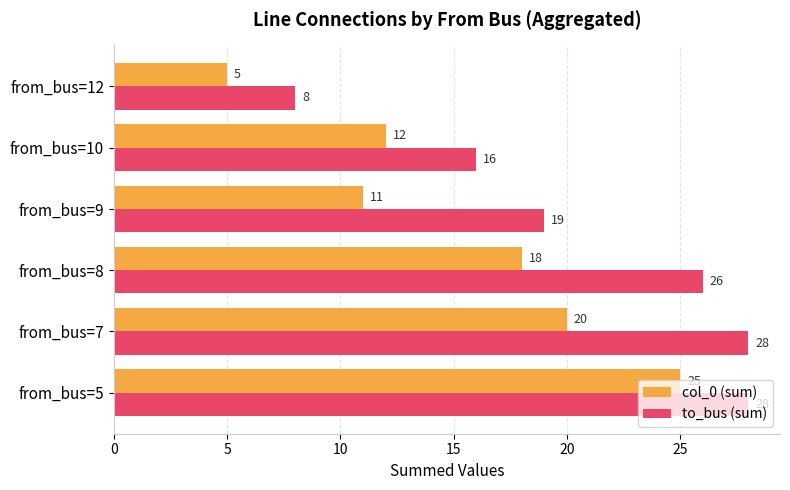

List the series in order of their peak value, lowest first.

col_0 (sum), to_bus (sum)